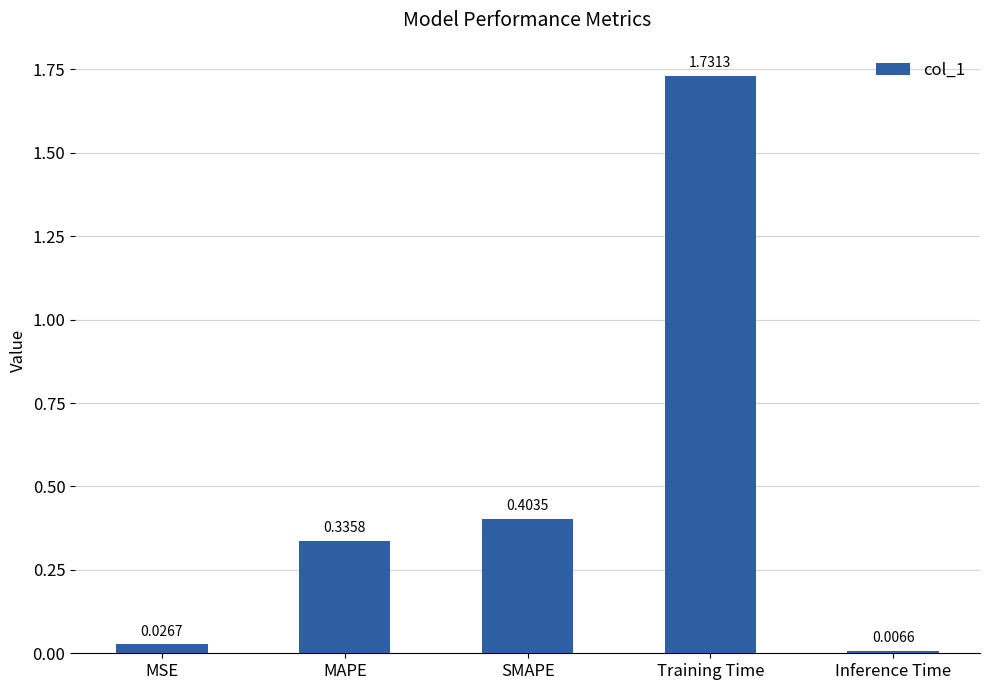

Rank the categories by value from highest to lowest.

Training Time, SMAPE, MAPE, MSE, Inference Time